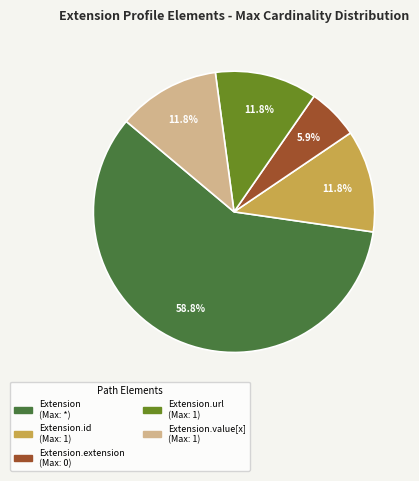

Is there a majority slice in this chart?

Yes